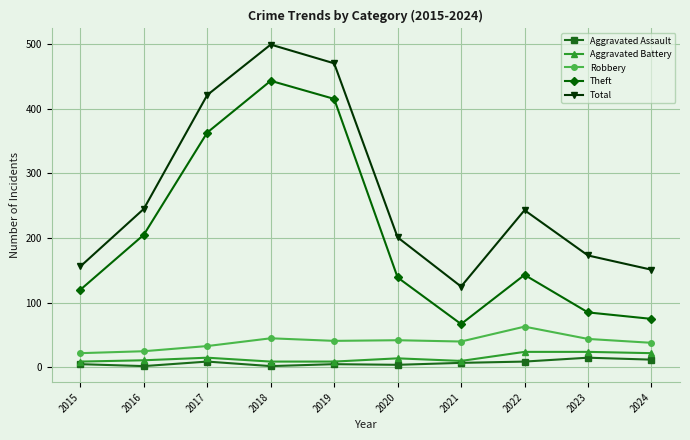

Which series changed the most between 2022 and 2024?

Total